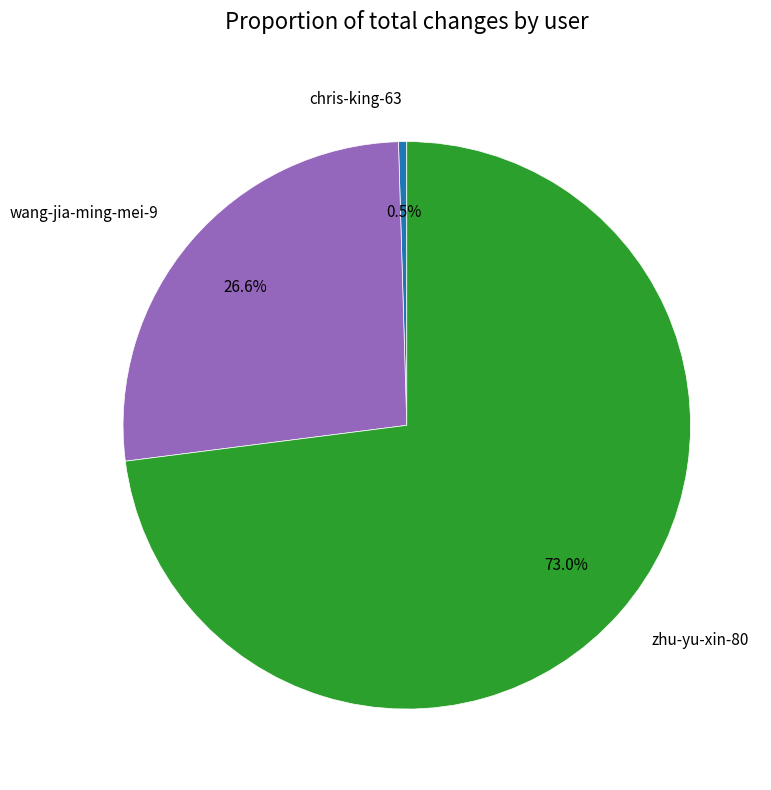

Rank the categories by value from lowest to highest.

chris-king-63, wang-jia-ming-mei-9, zhu-yu-xin-80